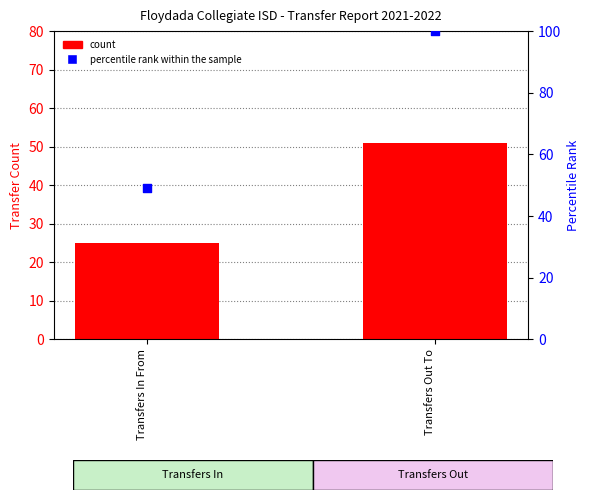

Which series has the widest spread of Y values?

percentile rank within the sample